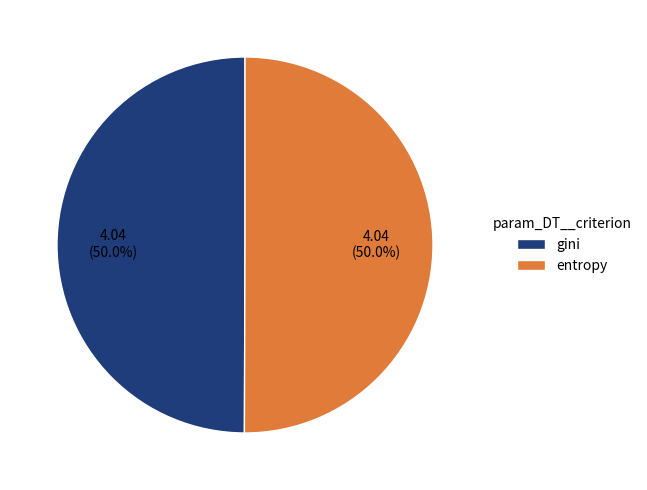

What is the ratio of the value at gini to the value at entropy?

1.0